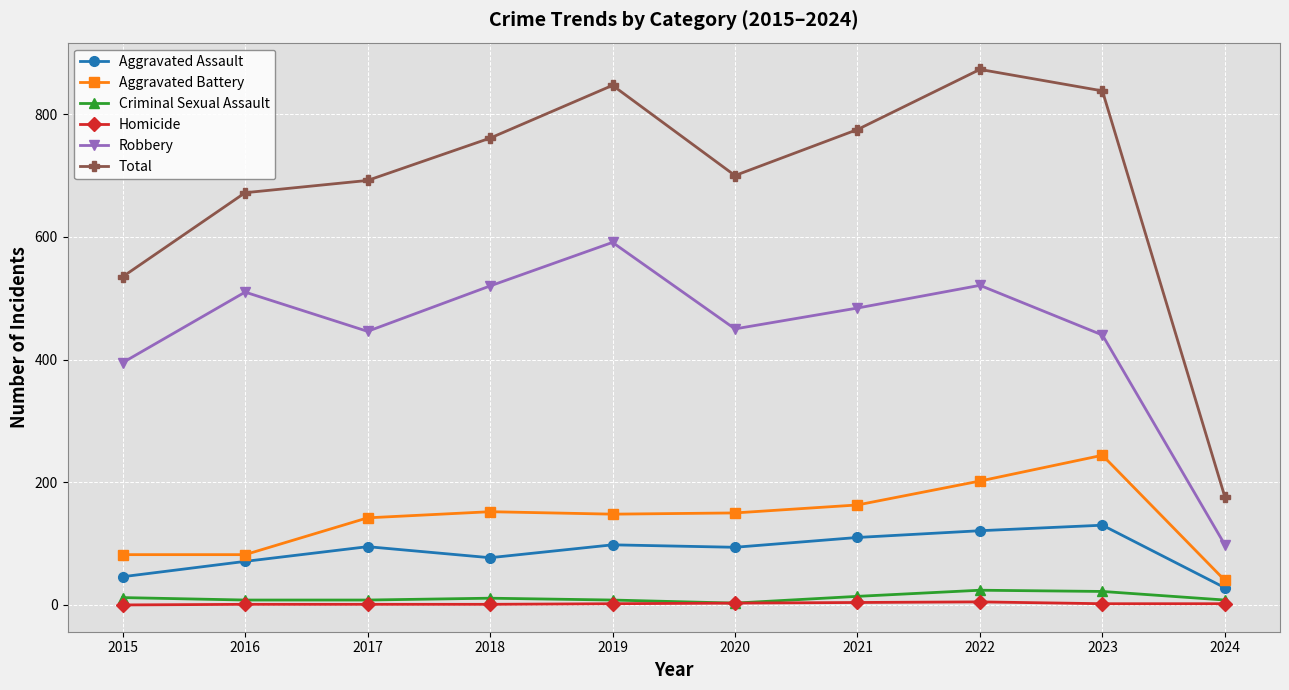

Which series has the largest range (max minus min)?

Total